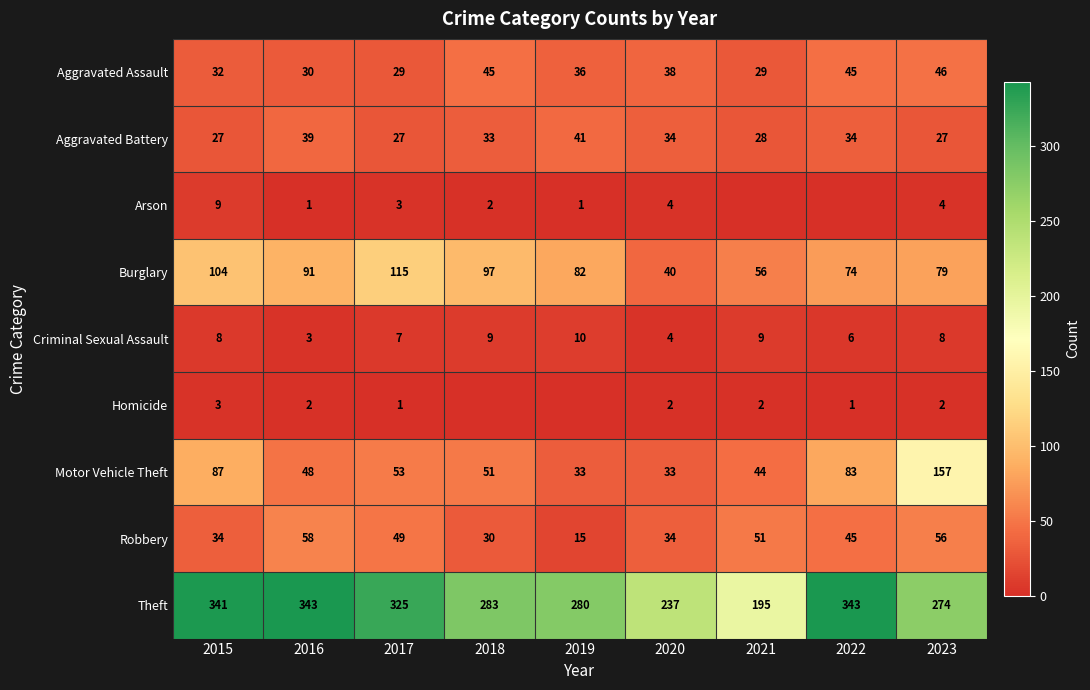

Which category has the highest value in the Robbery series?

2016